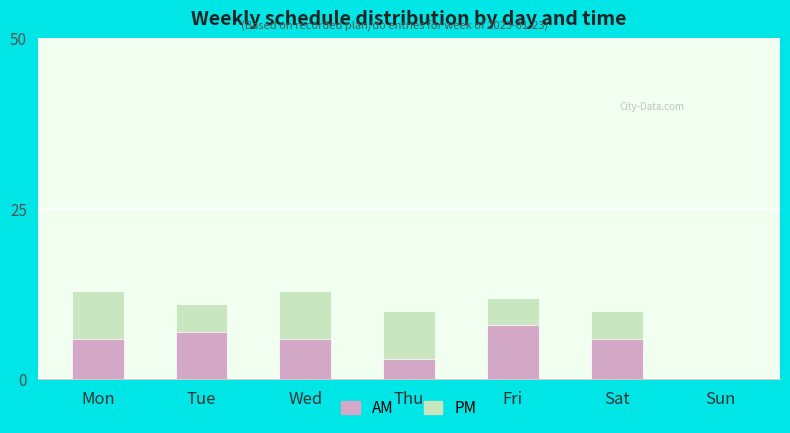

Reading left to right, extract all data points from this chart.

PM: Mon=13	Tue=11	Wed=13	Thu=10	Fri=12	Sat=10	Sun=0
AM: Mon=6	Tue=7	Wed=6	Thu=3	Fri=8	Sat=6	Sun=0